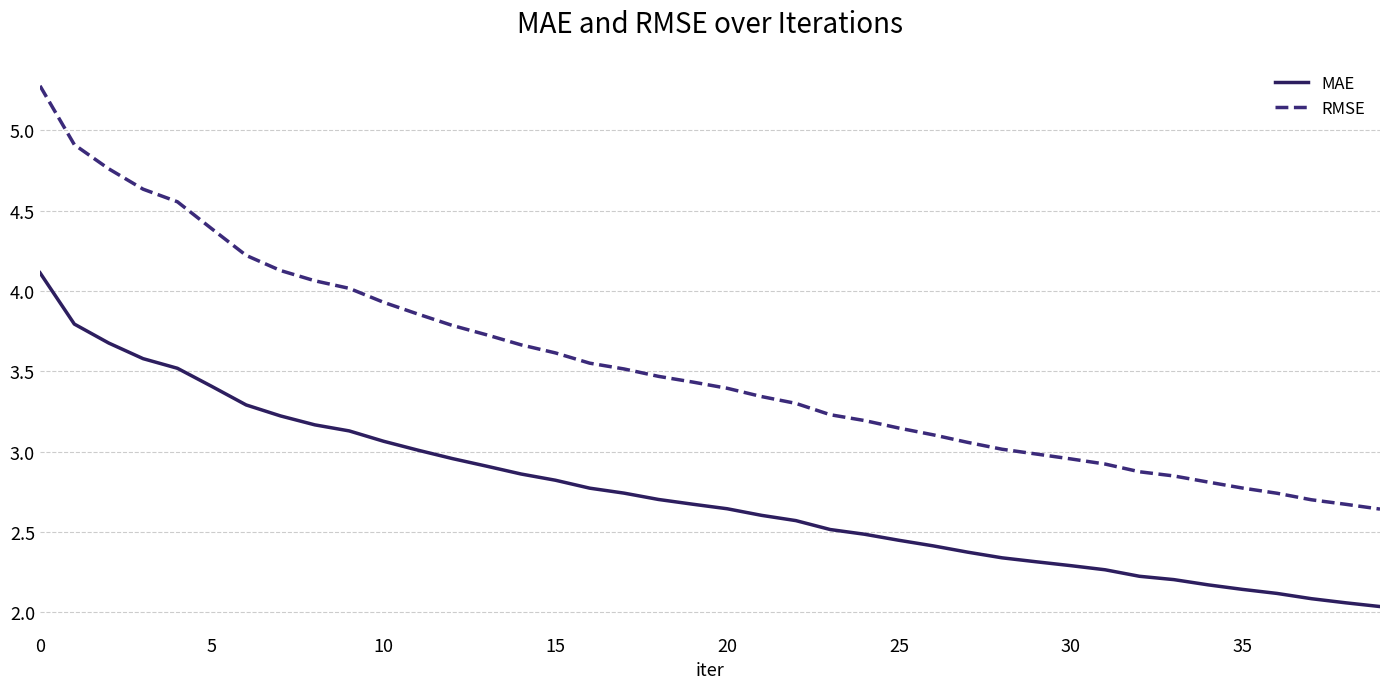

Which series has the largest range (max minus min)?

RMSE